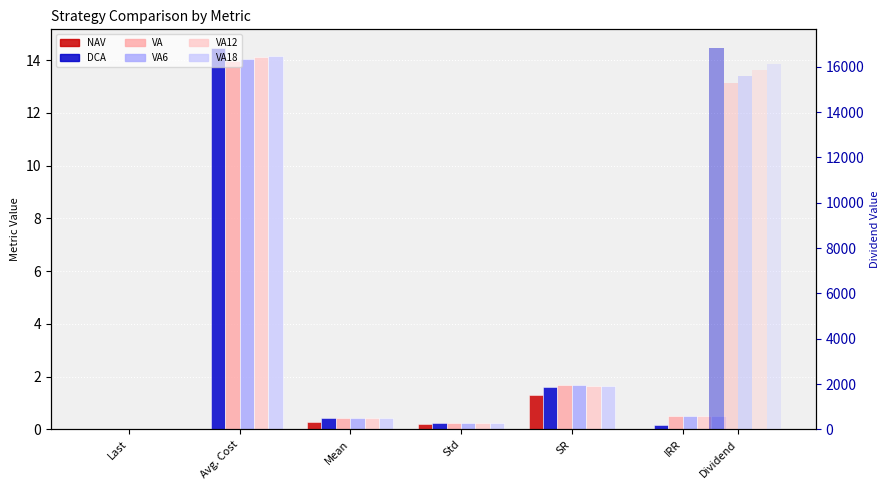

At how many categories does at least one series exceed 10?

1